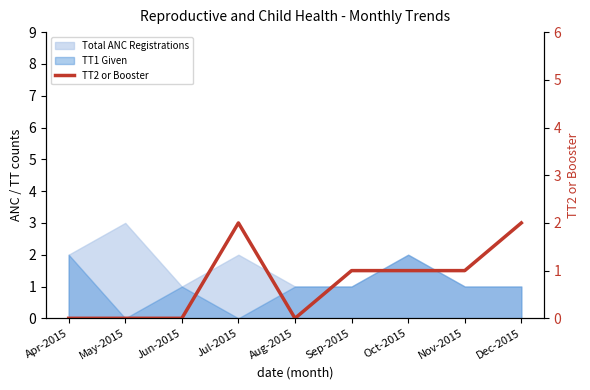

What is the average value?

1